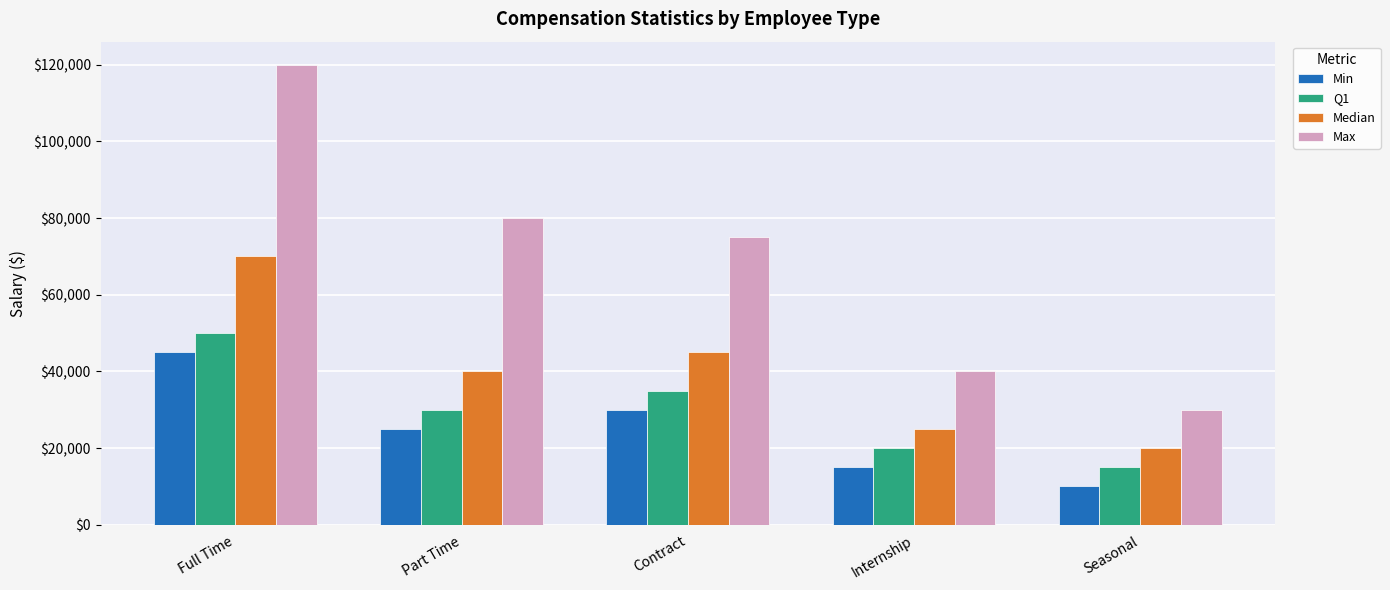

At how many categories does at least one series exceed 13772?

5